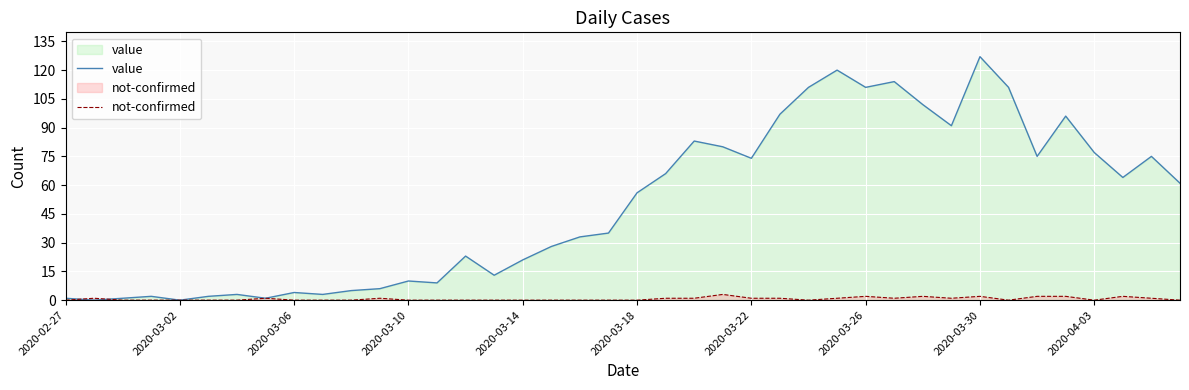

True or false: not-confirmed and value cross at least once.

True